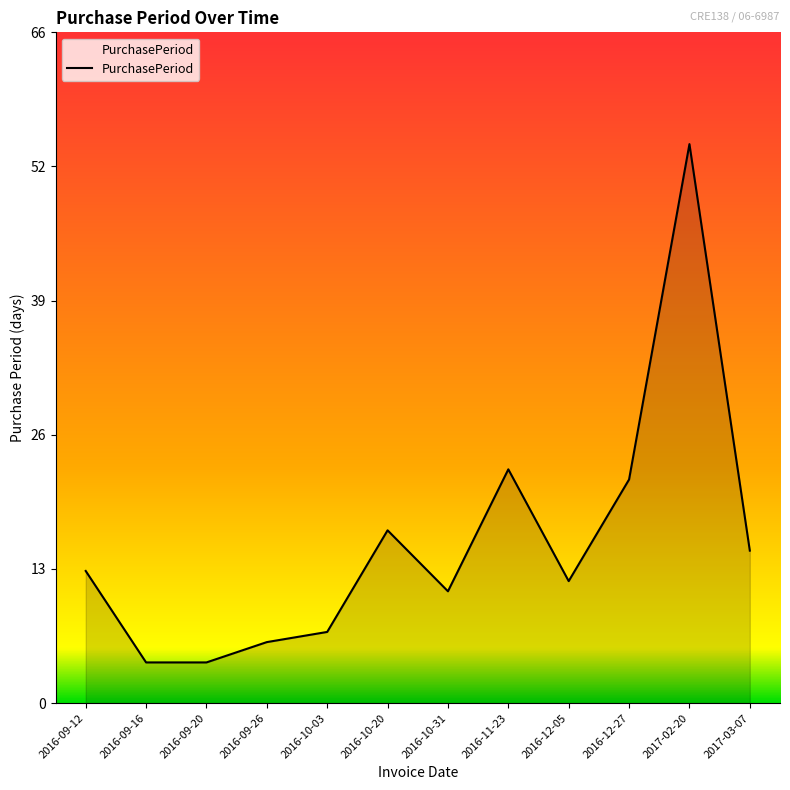

How many points are lower than both their immediate neighbors (excluding endpoints)?

2